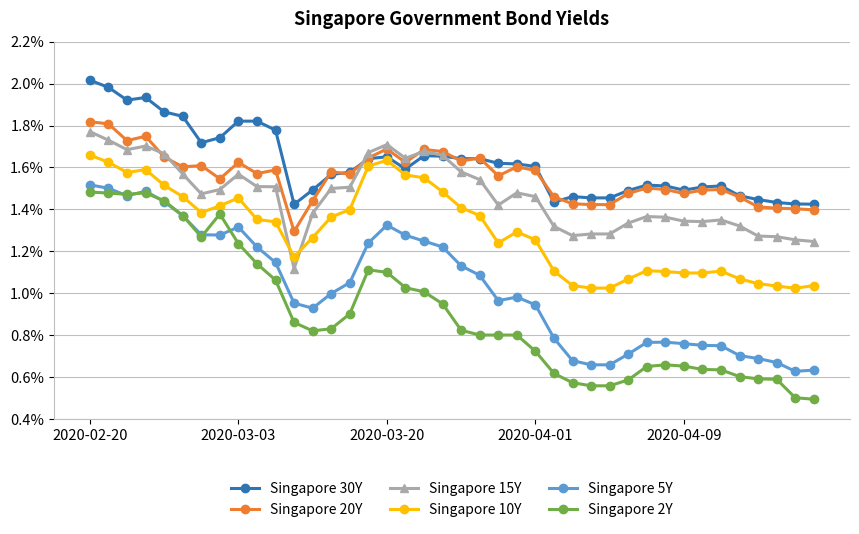

At how many categories does at least one series exceed 0?

40